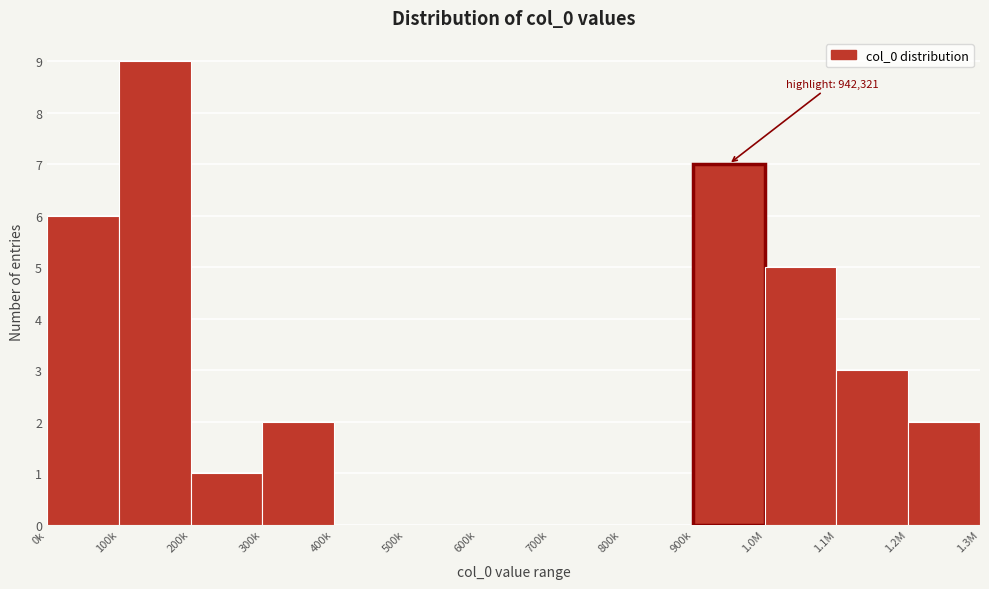

Reading left to right, transcribe all the data shown in this chart.

0k=6	100k=9	200k=1	300k=2	400k=0	500k=0	600k=0	700k=0	800k=0	900k=7	1.0M=5	1.1M=3	1.2M=2